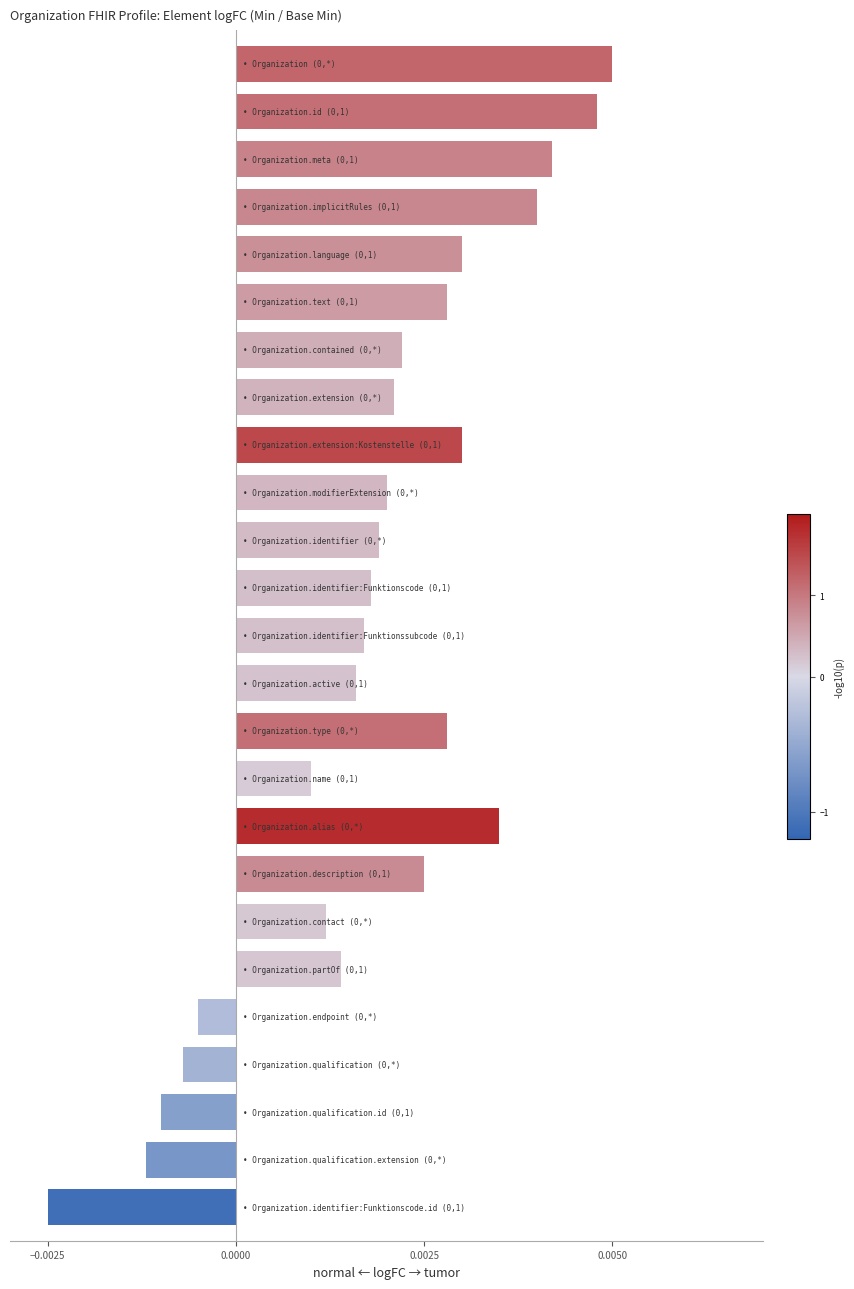

How many values are below zero?

5